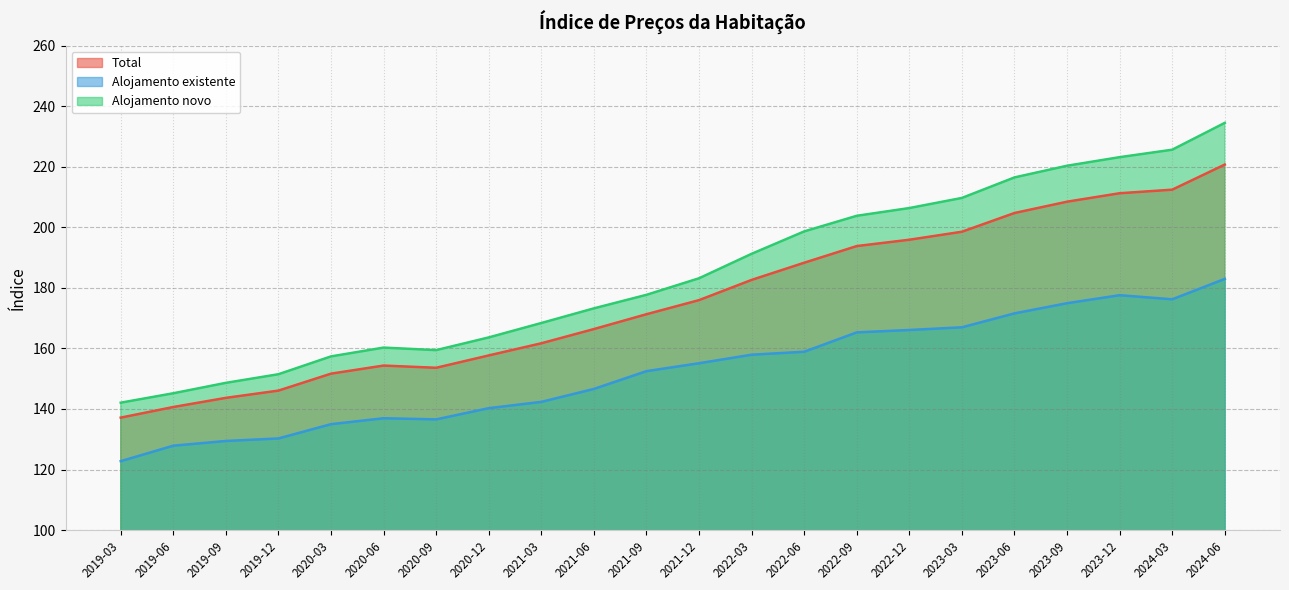

What is the approximate value of Alojamento existente at 2024-06?

183.0